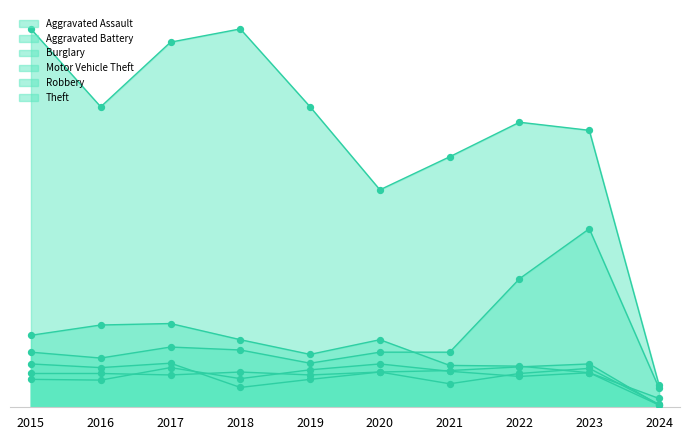

At how many categories does at least one series exceed 322?

8